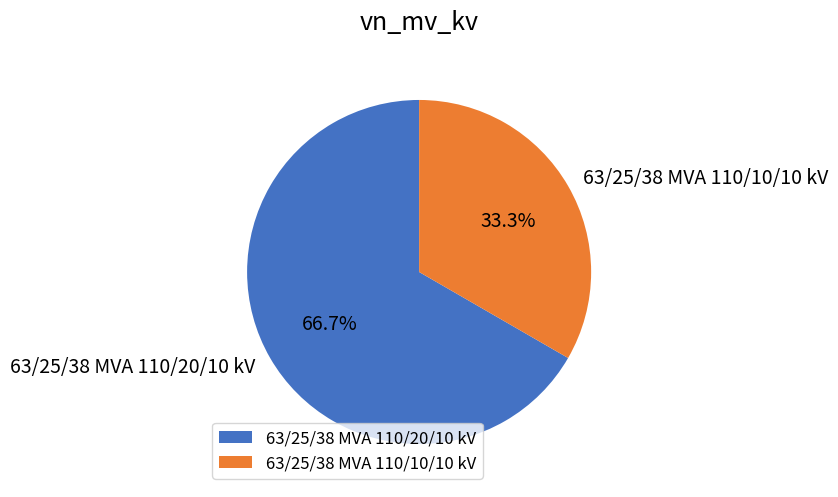

Is it true that 63/25/38 MVA 110/20/10 kV is 74% of the pie?

False